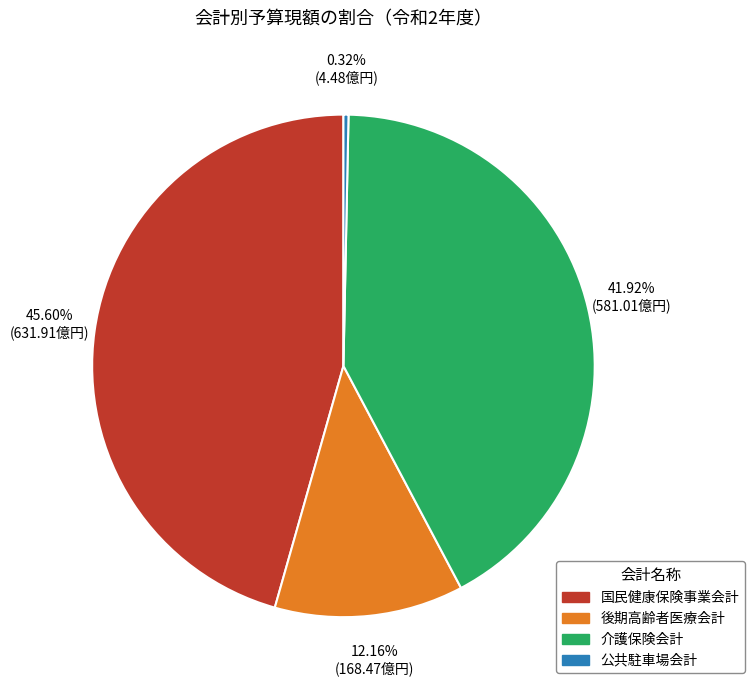

To the nearest percent, what is the difference between the largest and smallest slice percentages?

45%